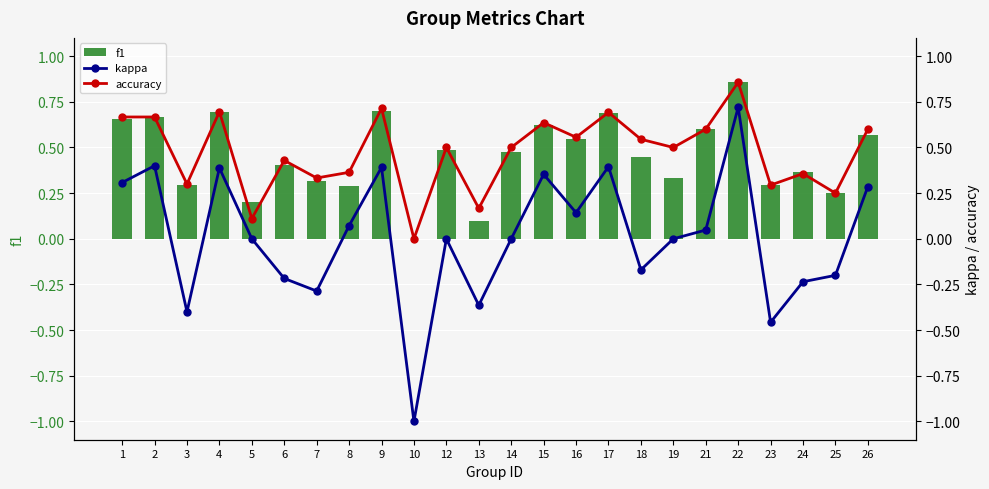

What is the value of the accuracy bar at the 6th from the left?

0.4